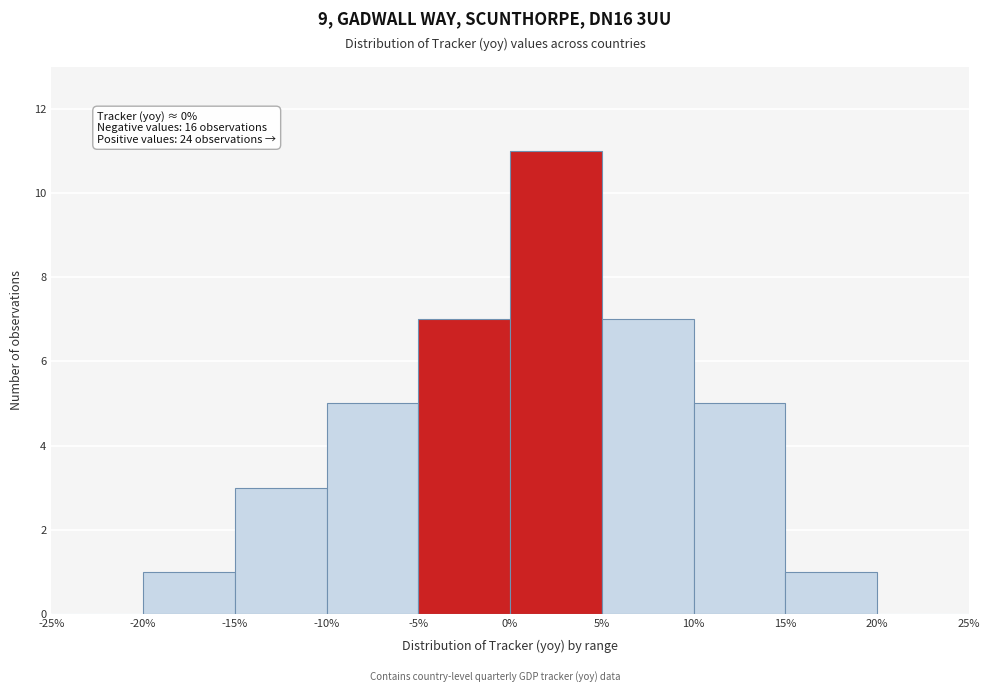

Which range on the x-axis has the tallest bar?

0% to 5%